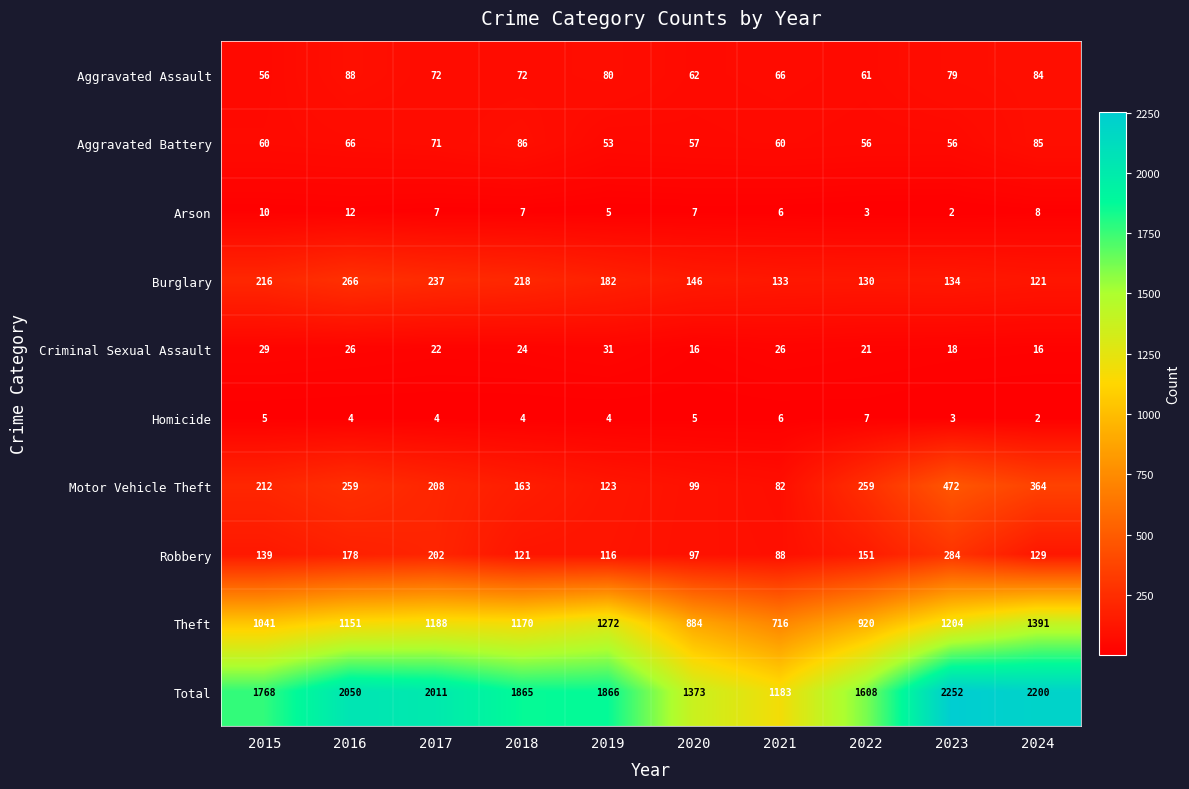

What is the sum of all Total values?

18176